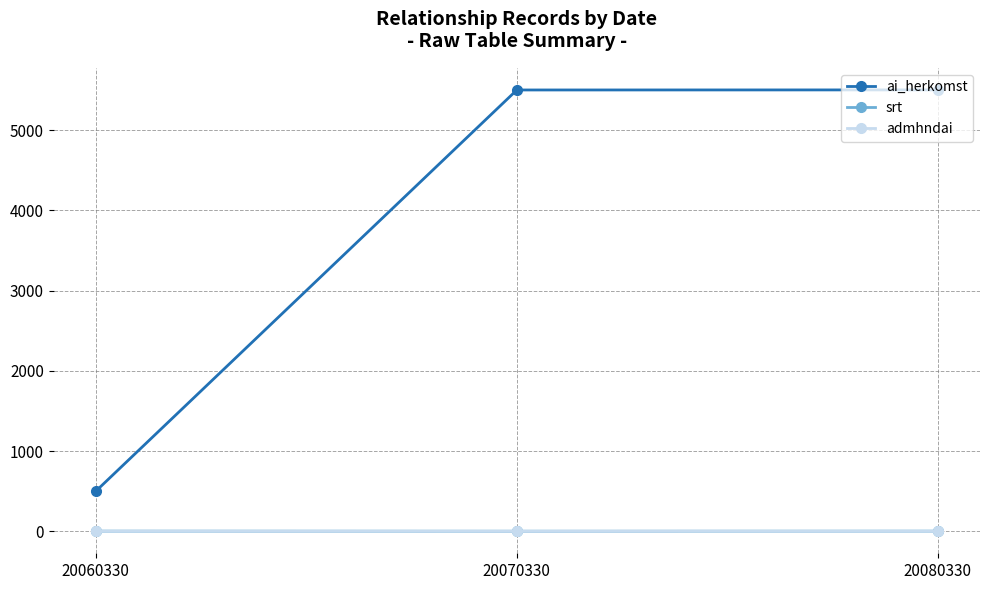

The admhndai series shows 1 at 20080330. True or false?

True